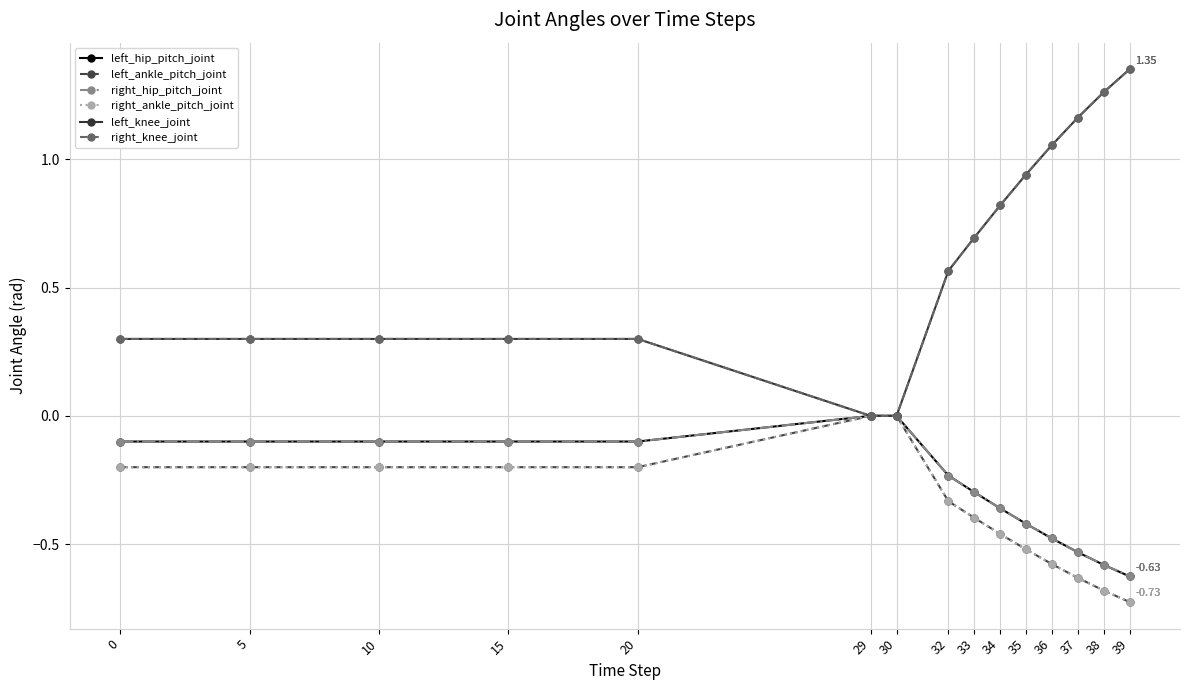

Is this an area chart (filled region under the line)?

No